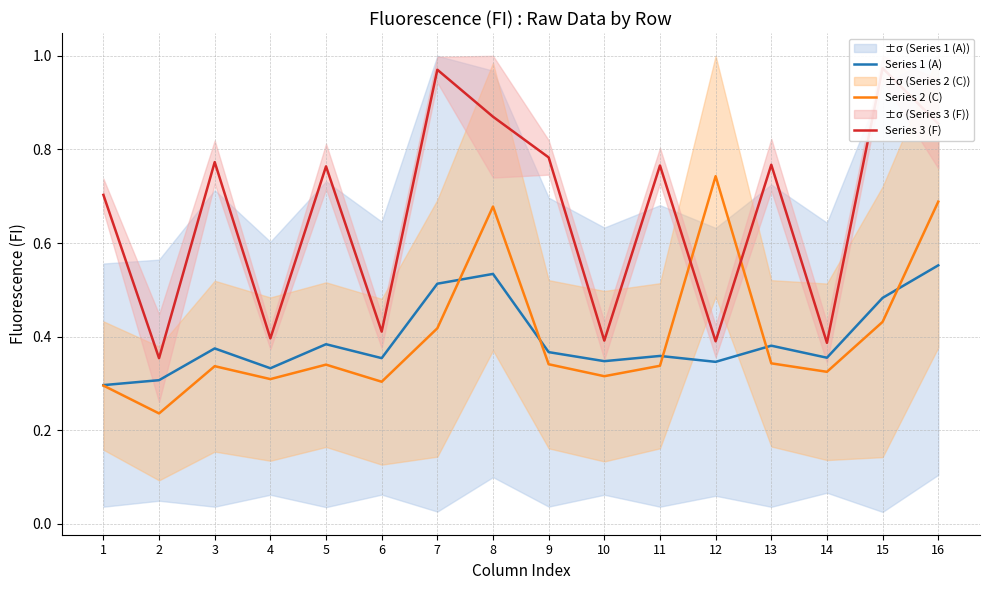

Is it true that Series 2 (C) equals 0.3 at 10?

True